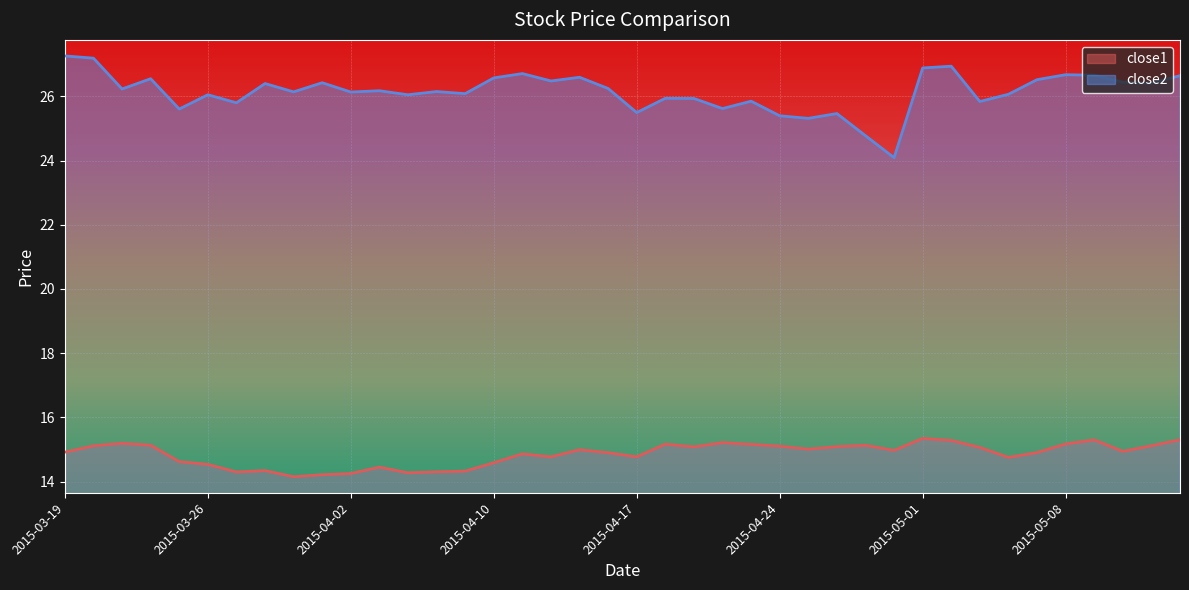

How many lines are shown in the chart?

2